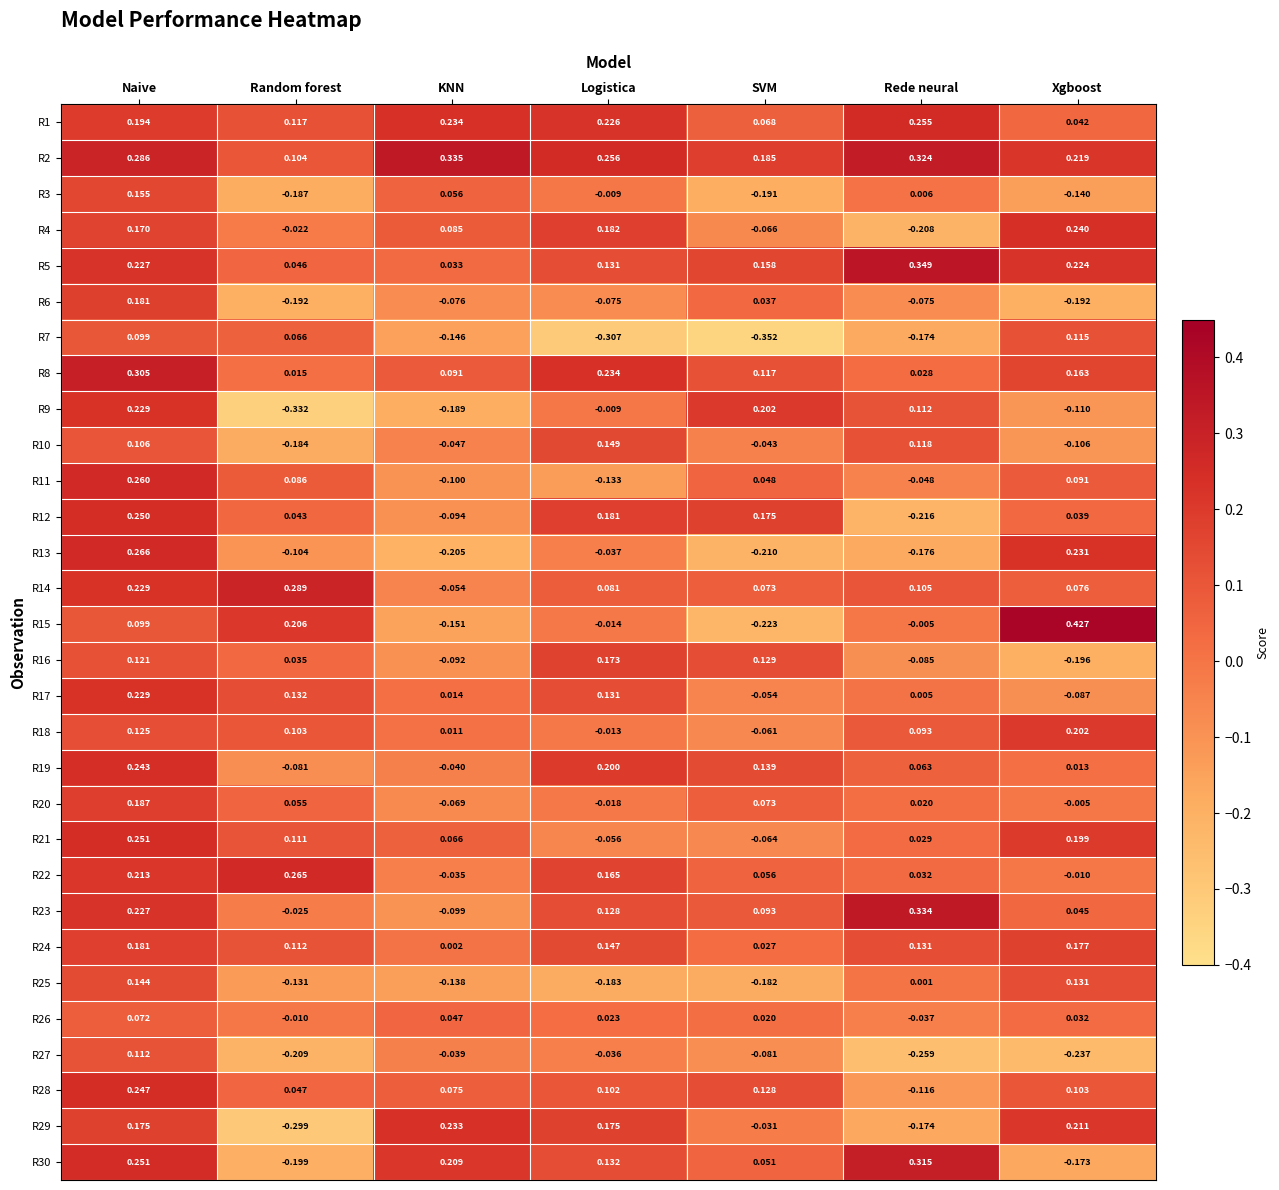

At which label does R20 first exceed 0?

Naive